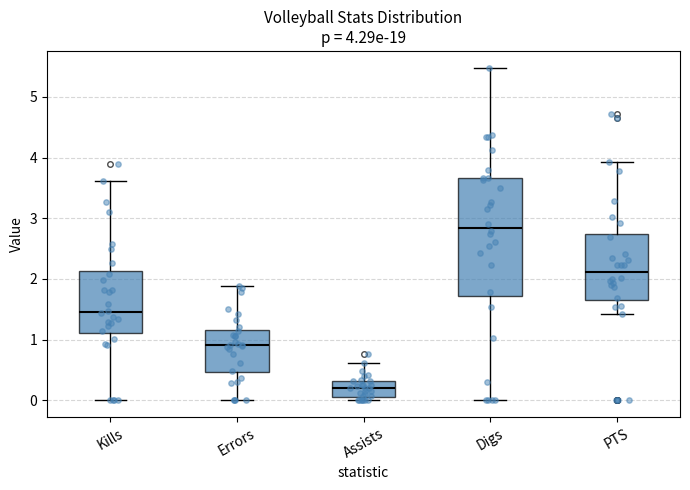

Which box has the lowest median line?

Assists